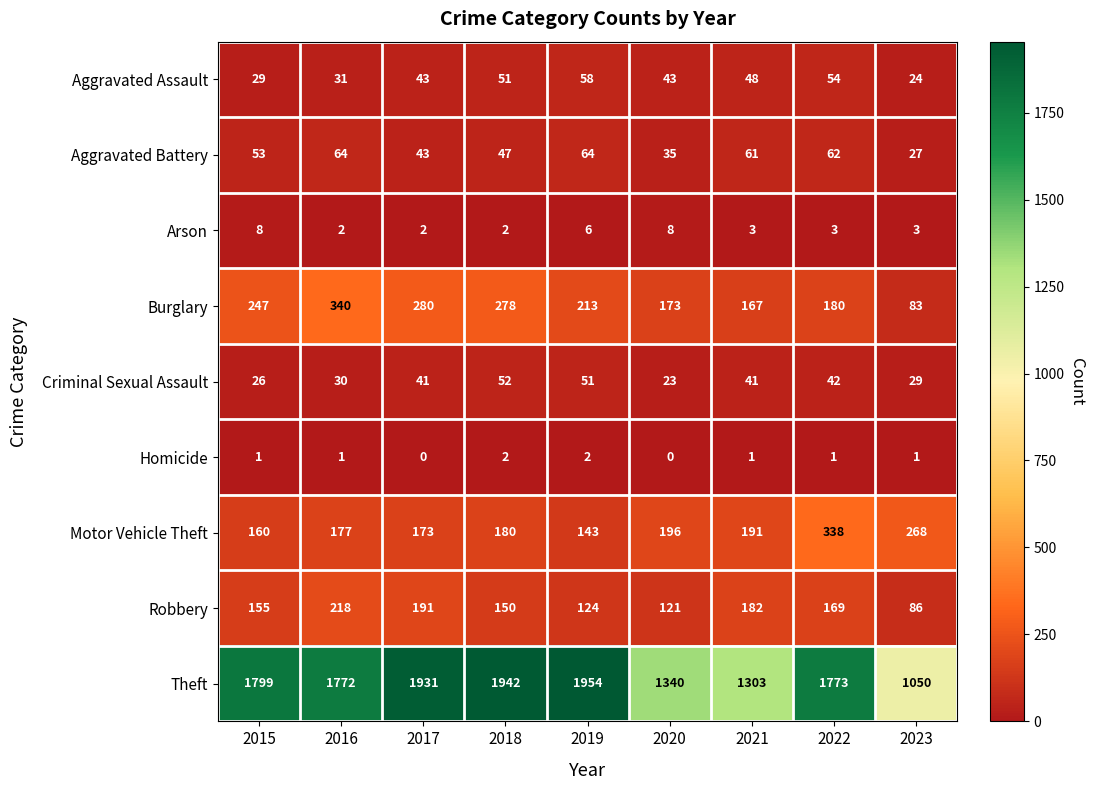

The Theft series shows 1954 at 2019. True or false?

True